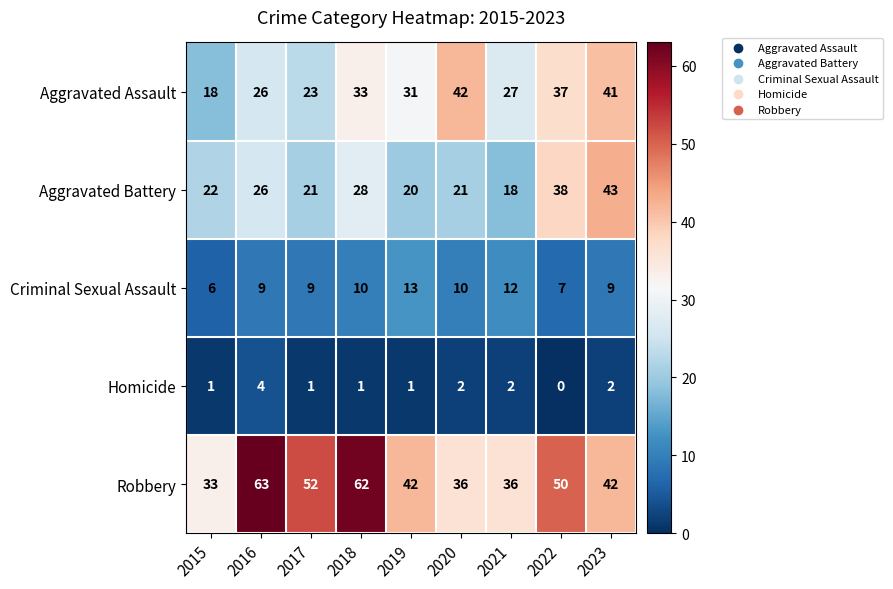

What is the sum of the Homicide values at 2021 and 2019?

3